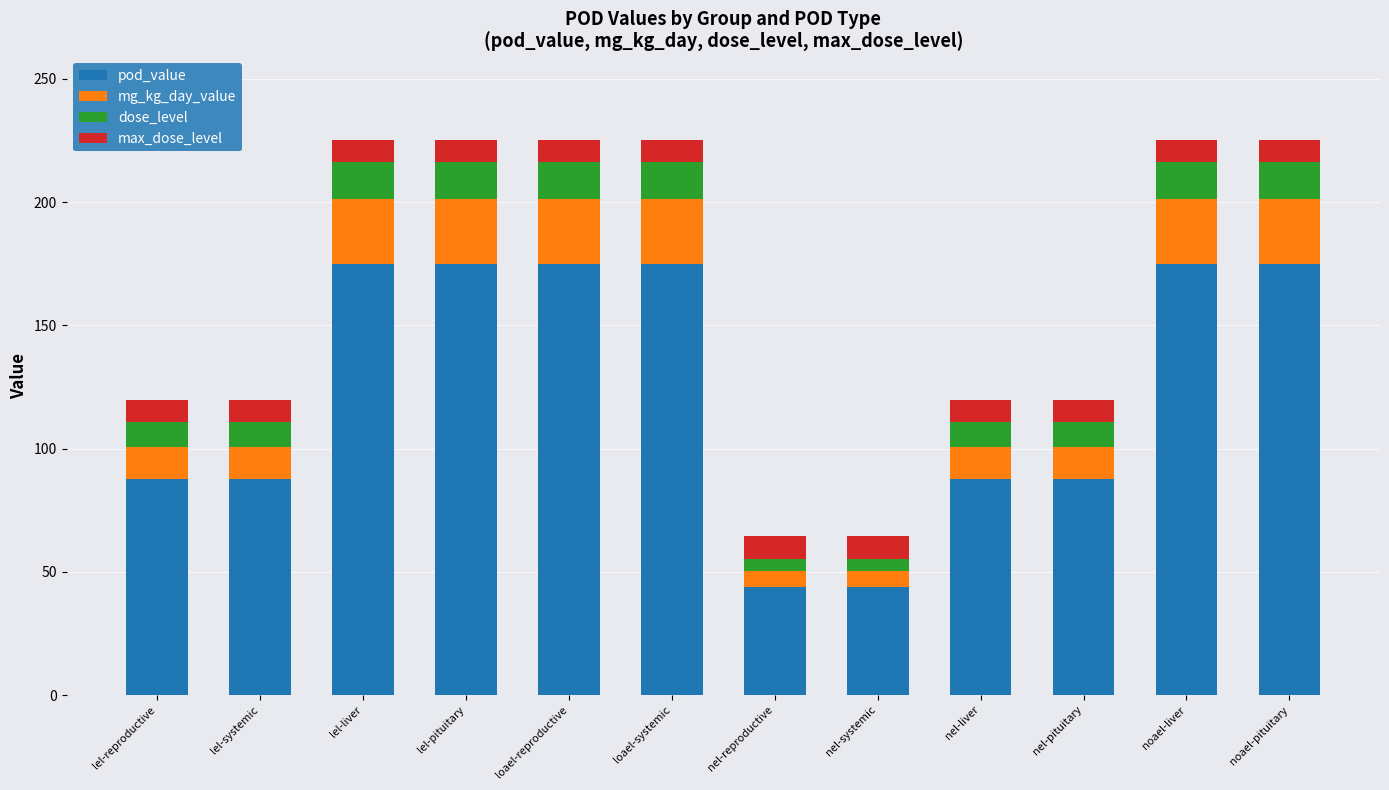

True or false: pod_value has a value of 87.5 at lel-systemic.

True